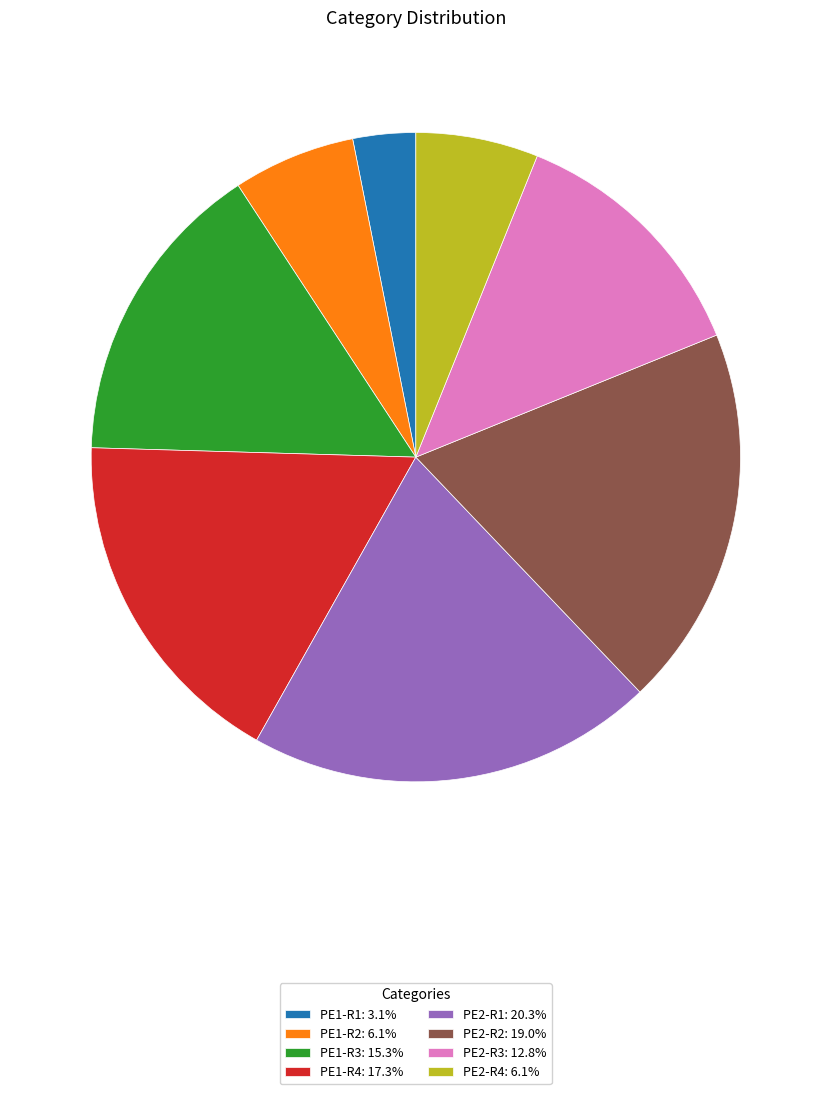

Does PE2-R2: 19.0% account for over 50% of the chart?

No